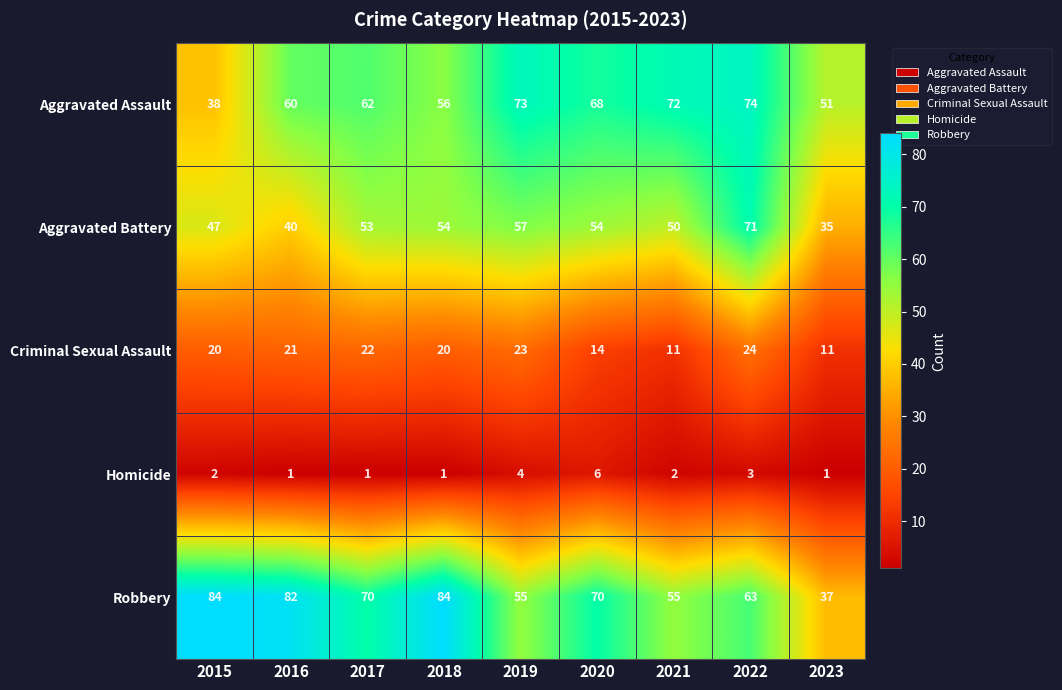

The value of Robbery at 2023 is 21. True or false?

False